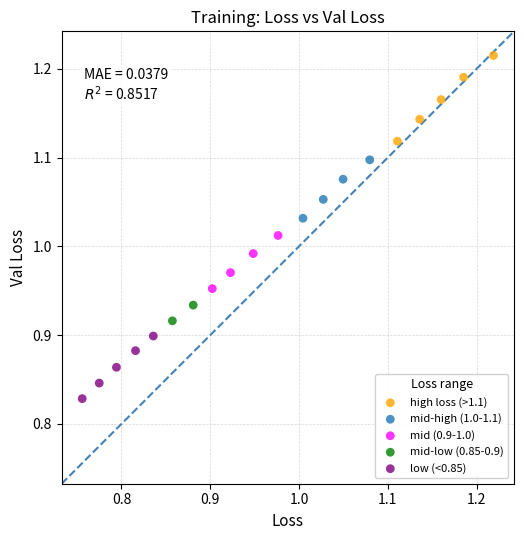

Which series reaches the minimum Y coordinate?

low (<0.85)